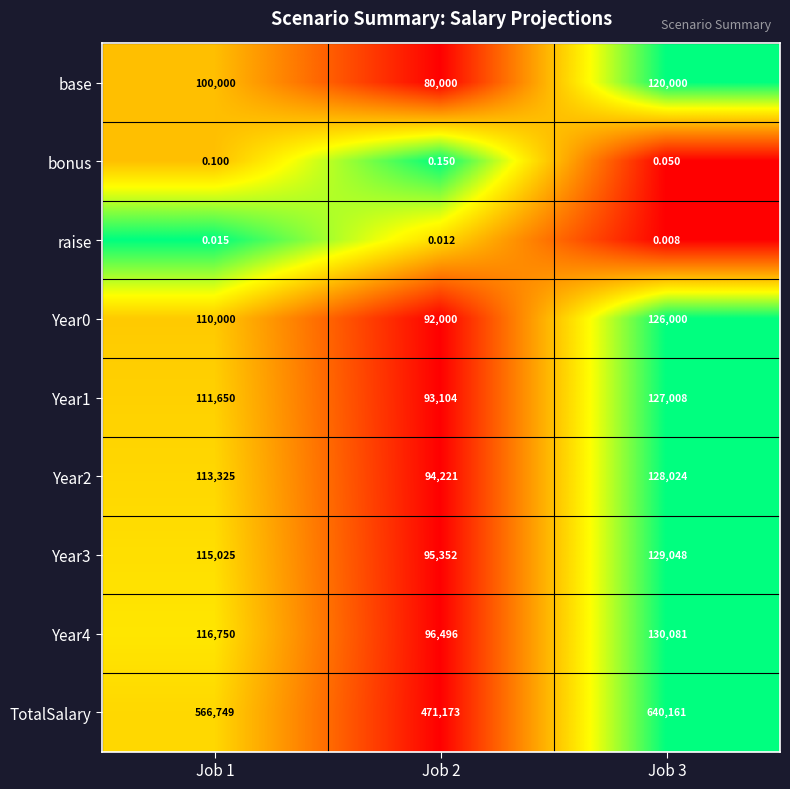

What is the total value across all series at Job 1?

1233499.1